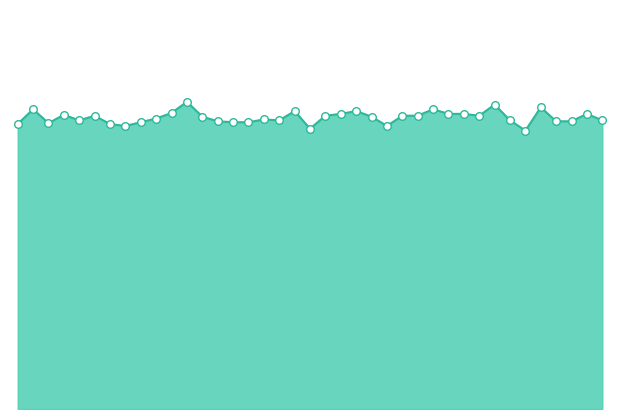

Is the value of col_23_line at 26 greater than the value of col_23_markers at 14?

Yes